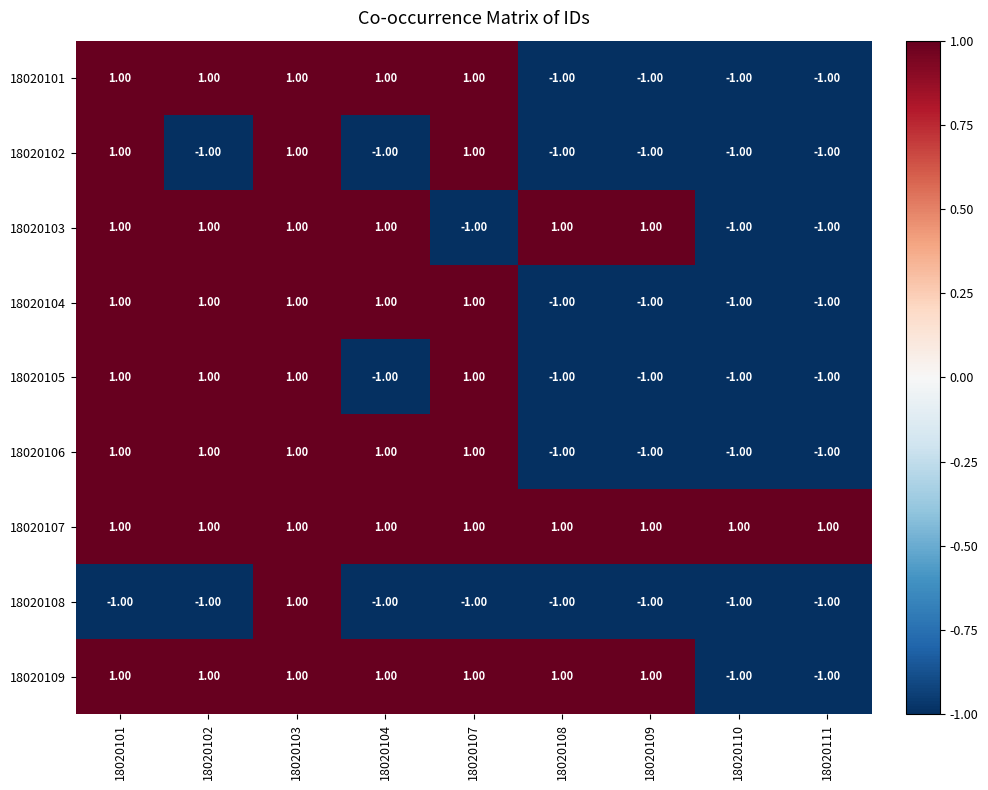

Which series has the largest total across all categories?

18020107